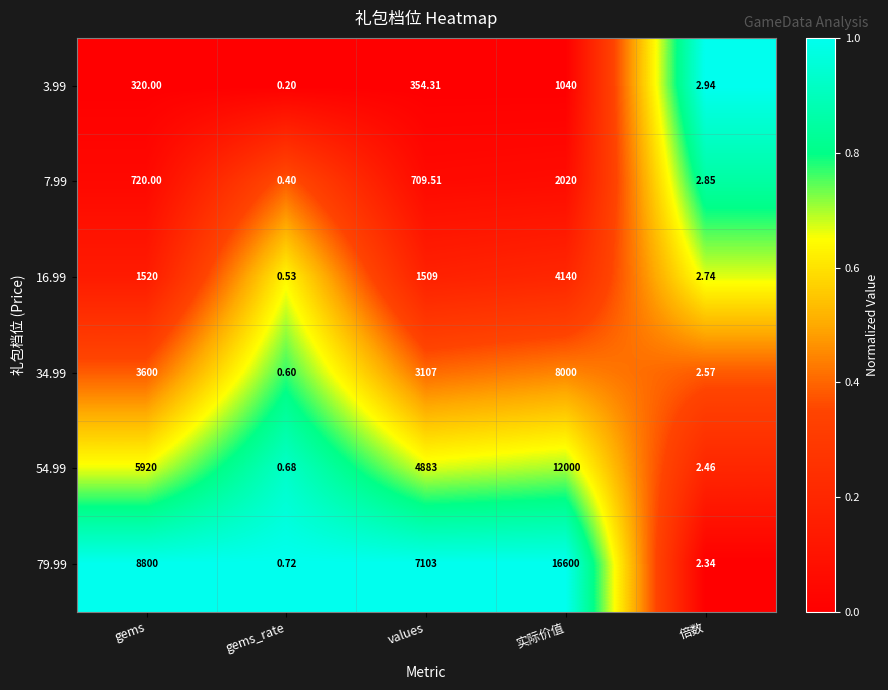

What is the spread (max minus min) of values at 倍数?

0.6